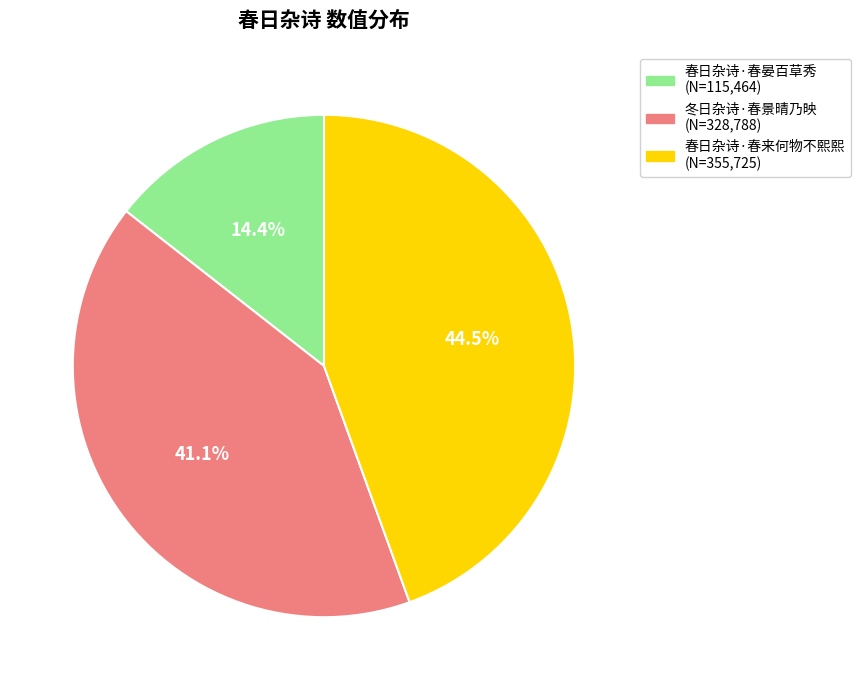

Which has a higher value, 春日杂诗·春来何物不熙熙 or 春日杂诗·春晏百草秀?

春日杂诗·春来何物不熙熙